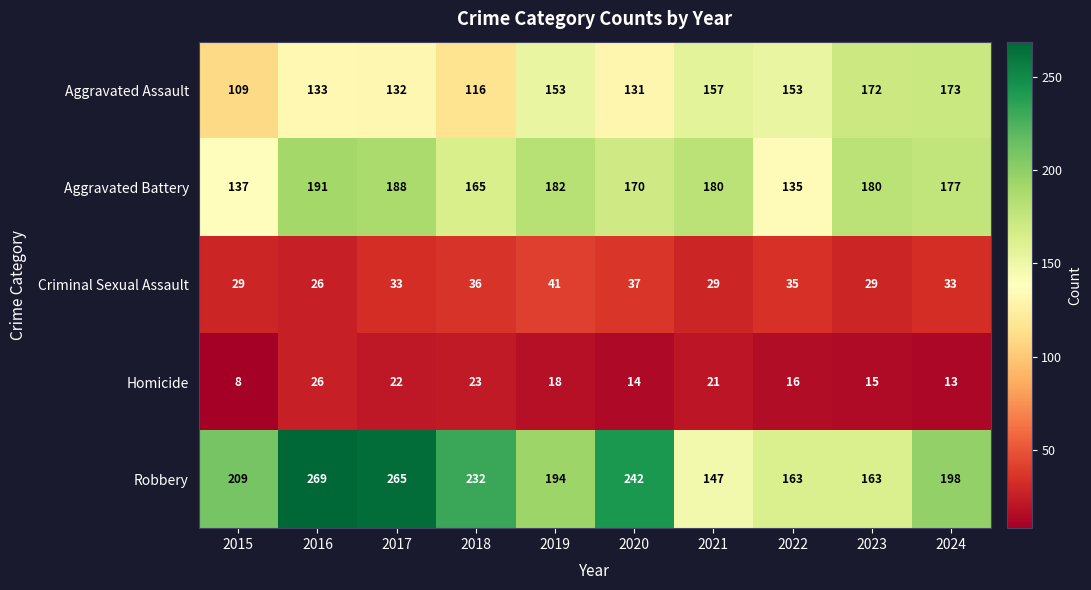

Which series has the largest total across all categories?

Robbery